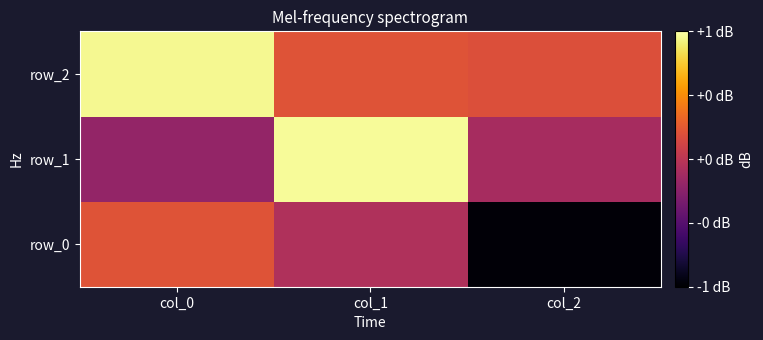

At how many categories does at least one series exceed 0?

3